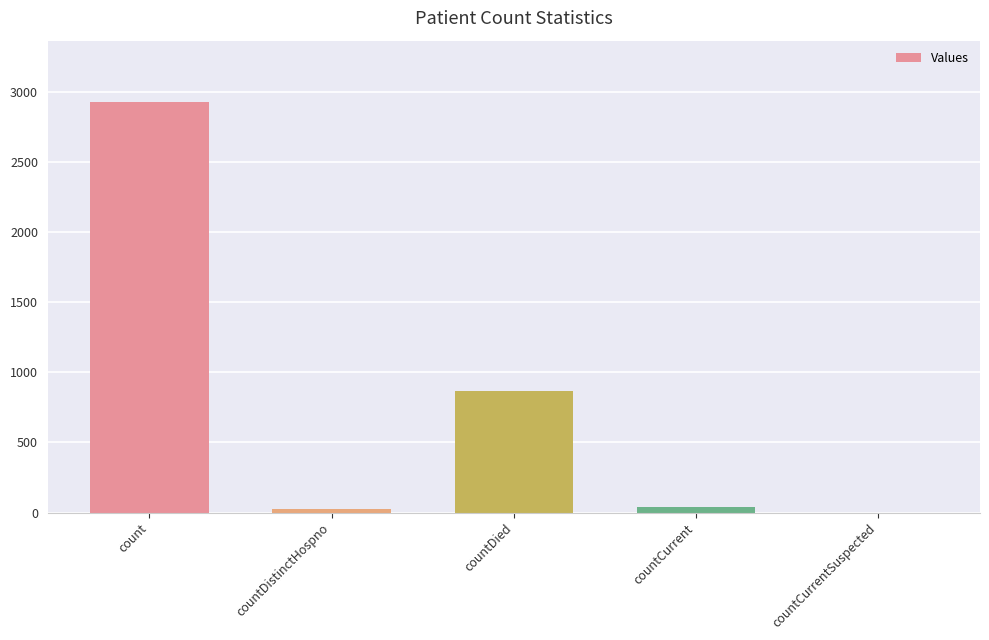

Approximately how many times larger is the value at countCurrent compared to countDistinctHospno?

1.5